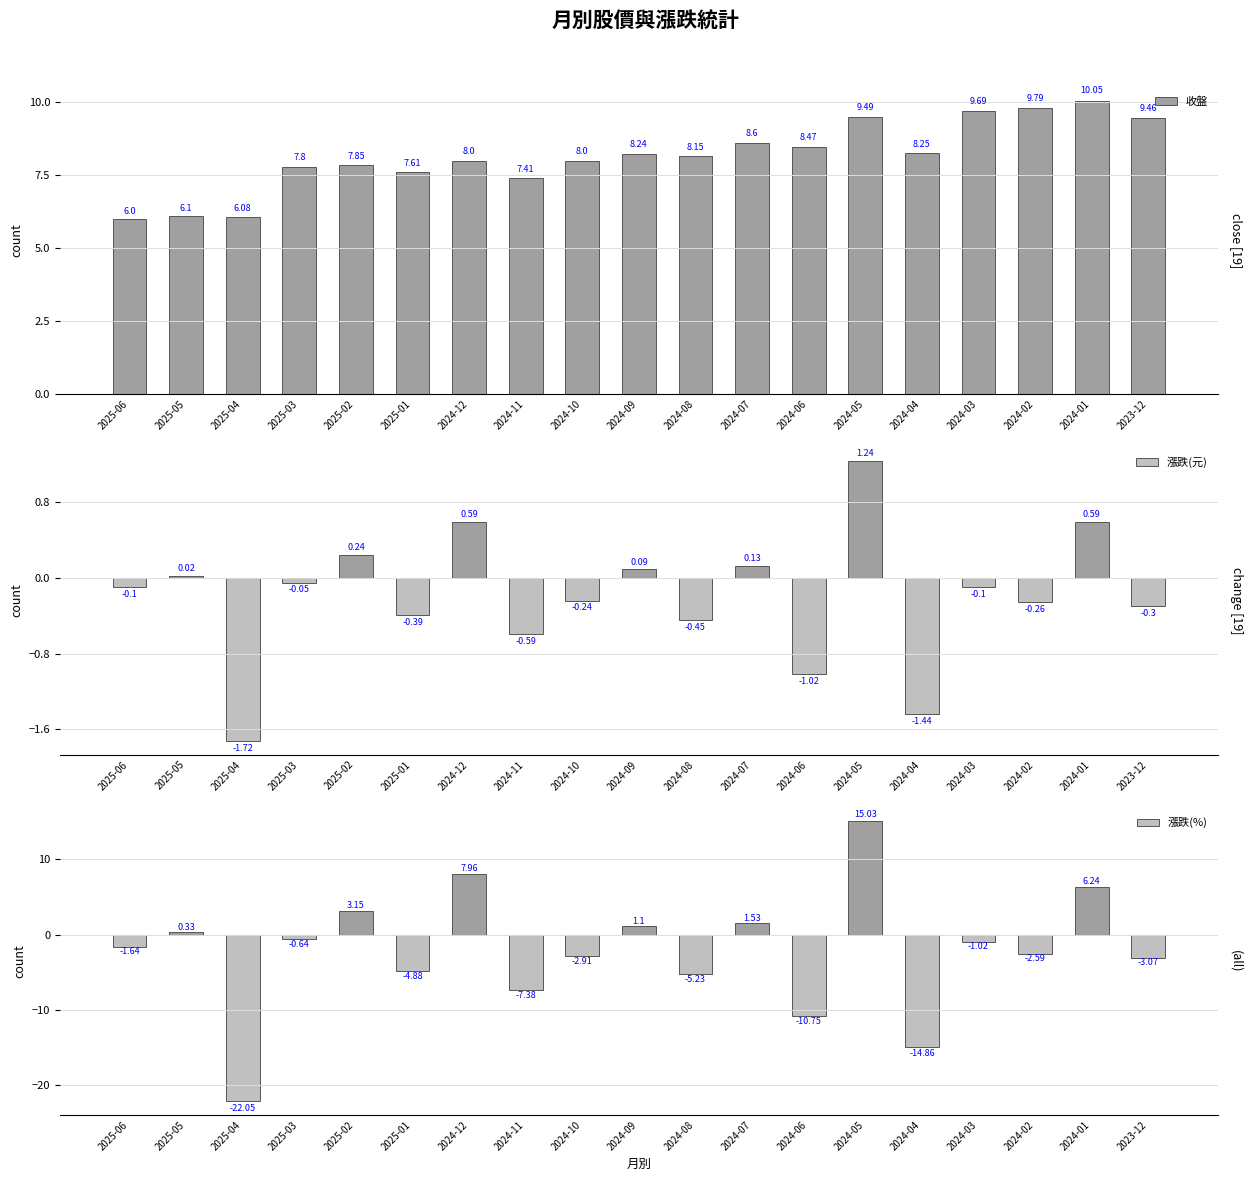

What is the total value across all series at 2024-05?

25.8